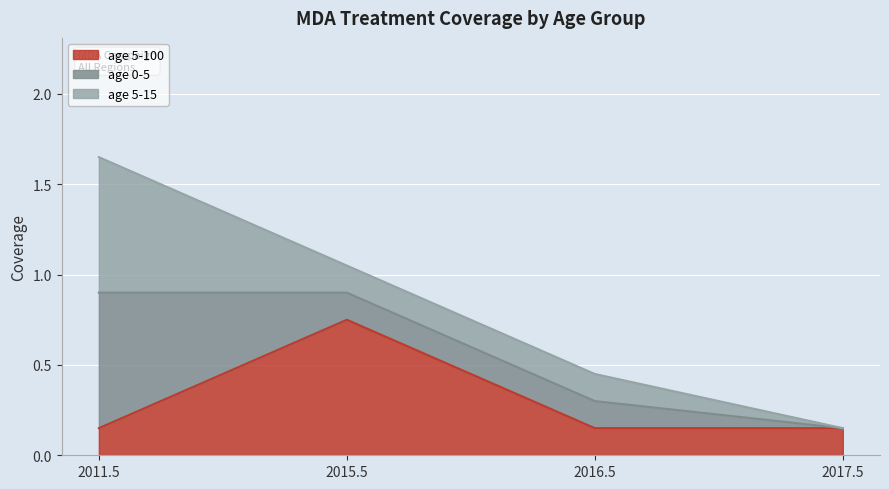

True or false: age 5-100 and age 5-15 cross at least once.

True